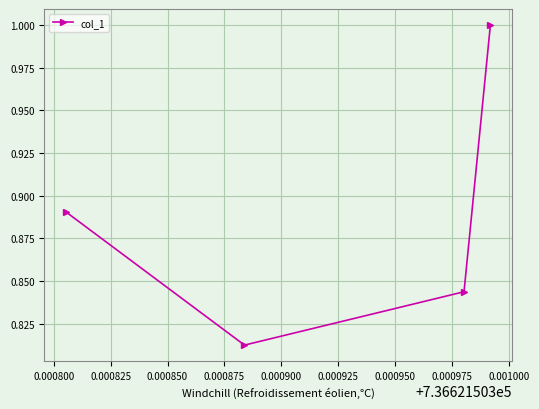

Does the chart have visible grid lines?

Yes